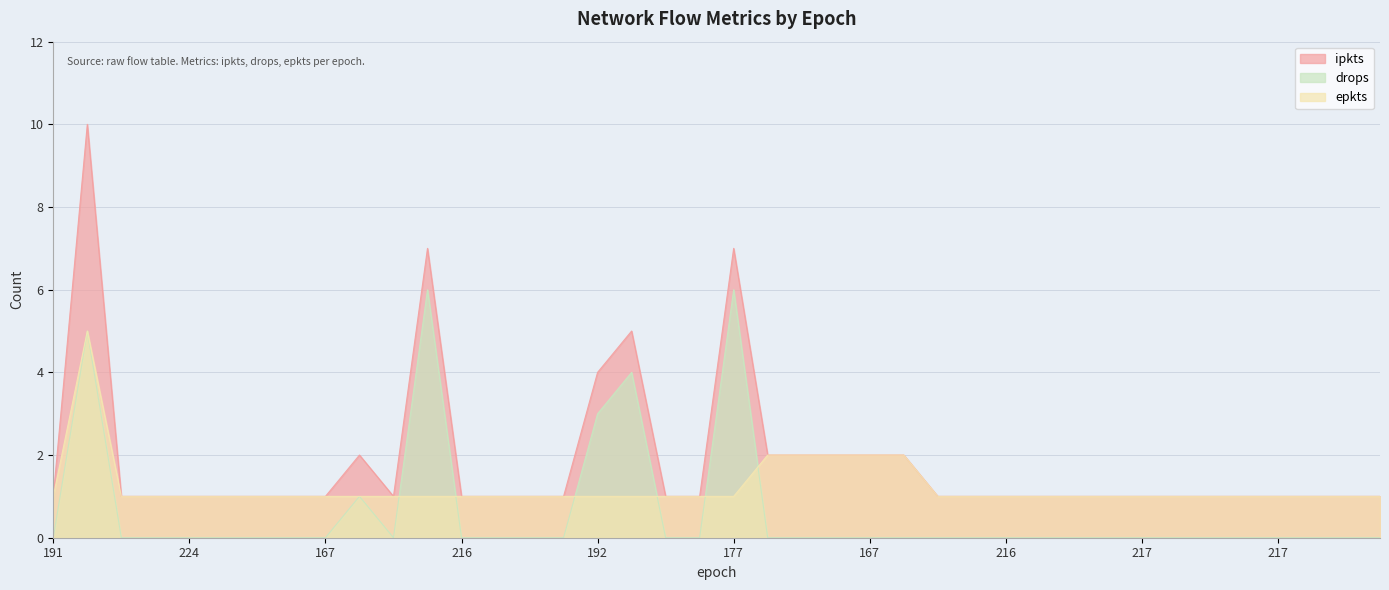

What is the average value of the ipkts series?

2